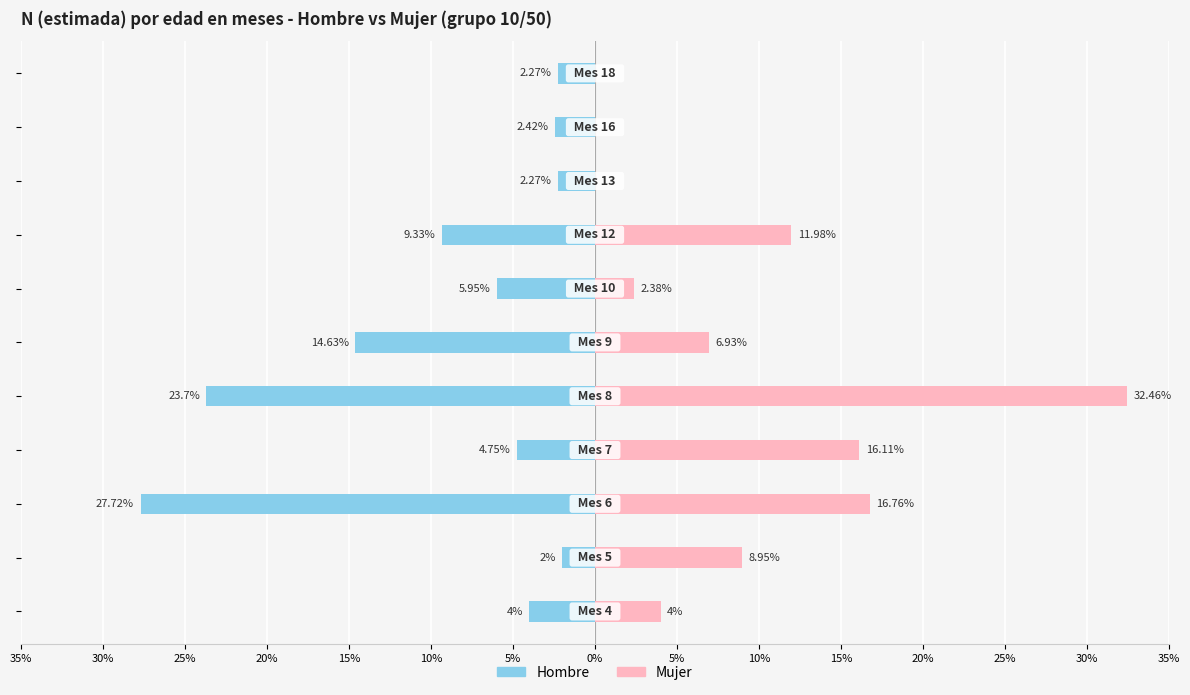

What are all the series names shown in the legend?

Hombre, Mujer